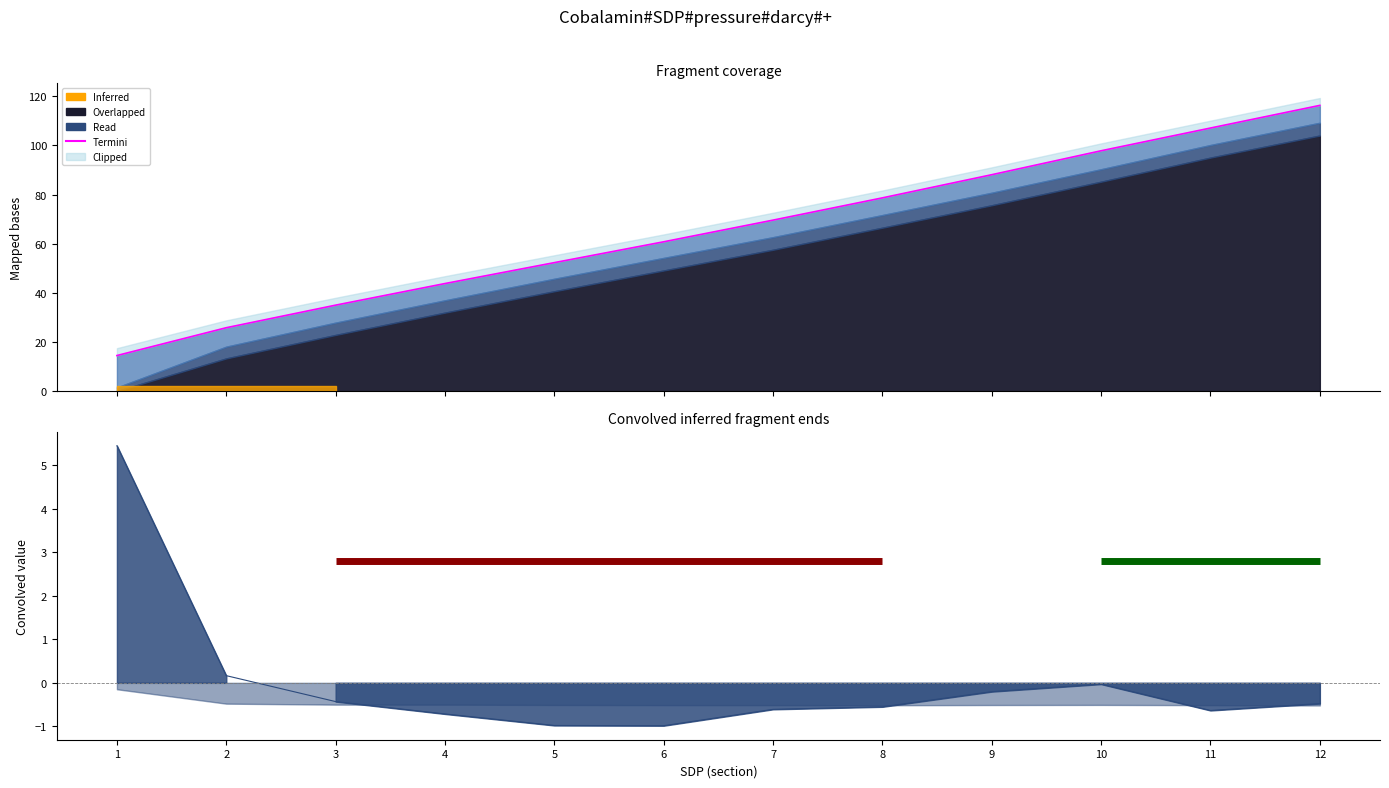

List the labels in order of value, largest first.

12, 11, 10, 9, 8, 7, 6, 5, 4, 3, 2, 1